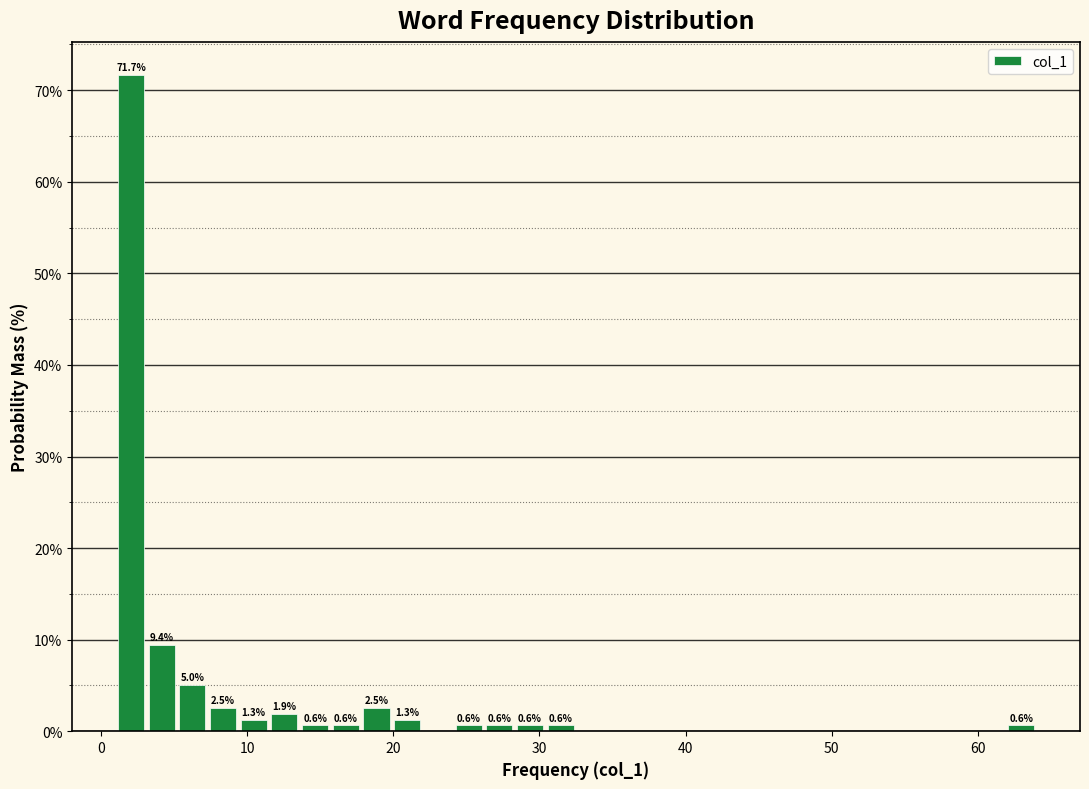

Read against the x-axis, roughly where is the centre of the tallest bar?

2